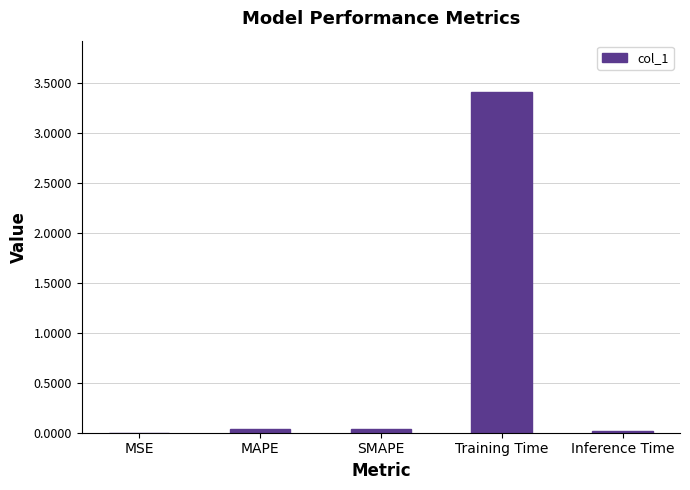

What is the sum of all values?

3.5